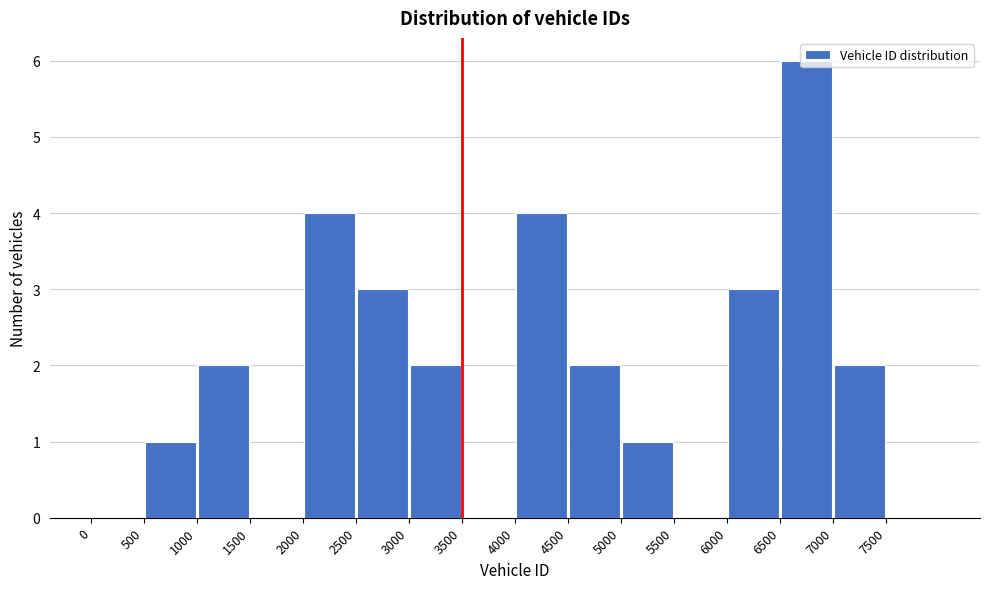

Reading left to right, transcribe this chart: for each bar, give the range it covers on the x-axis and its height. The values are not printed on the chart, so give them approximately, as read against the axis.

0 to 500: 0
500 to 1000: 1
1000 to 1500: 2
1500 to 2000: 0
2000 to 2500: 4
2500 to 3000: 3
3000 to 3500: 2
3500 to 4000: 0
4000 to 4500: 4
4500 to 5000: 2
5000 to 5500: 1
5500 to 6000: 0
6000 to 6500: 3
6500 to 7000: 6
7000 to 7500: 2
7500 to 8000: 0